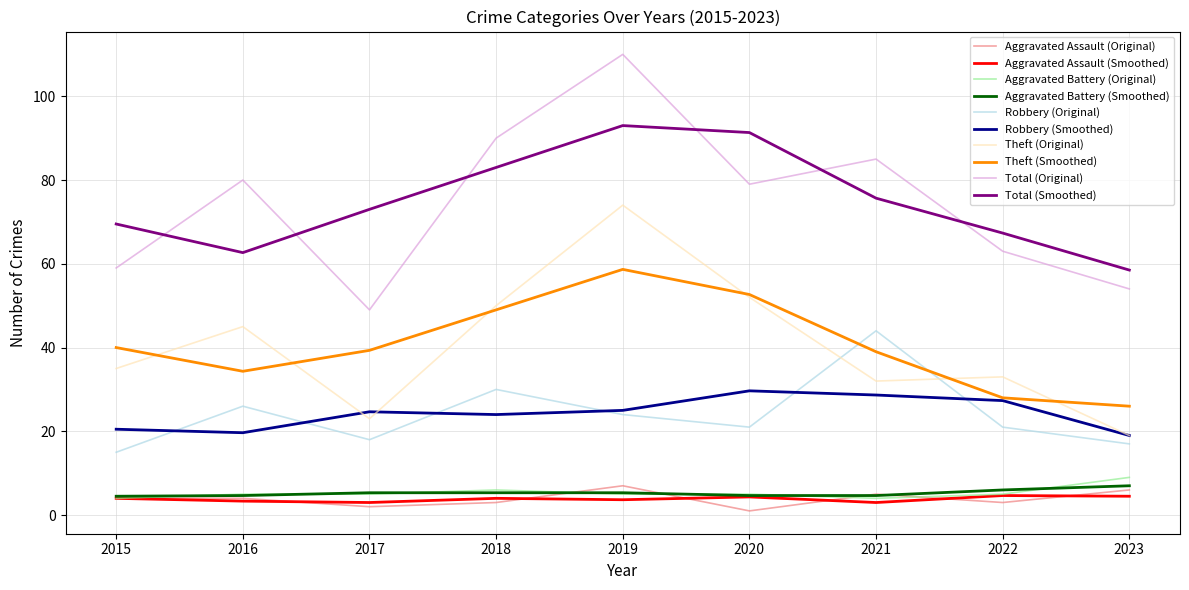

Is the value of Total (Smoothed) at 2022 greater than the value of Theft (Original) at 2015?

Yes